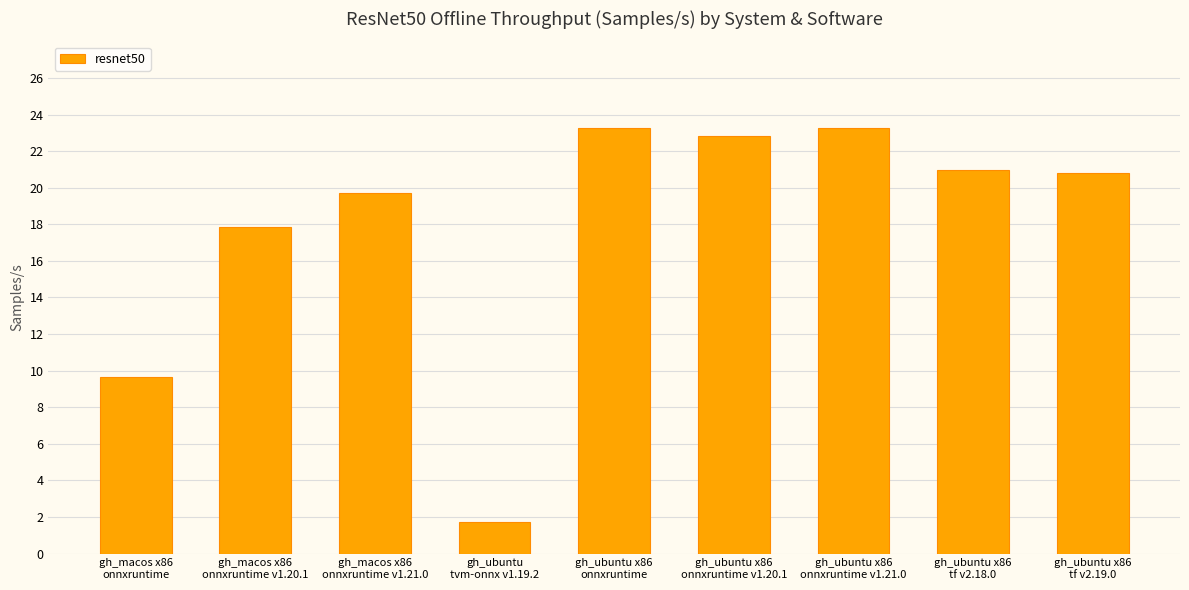

True or false: the data shows 7.1 at gh_ubuntu x86
tf v2.19.0.

False